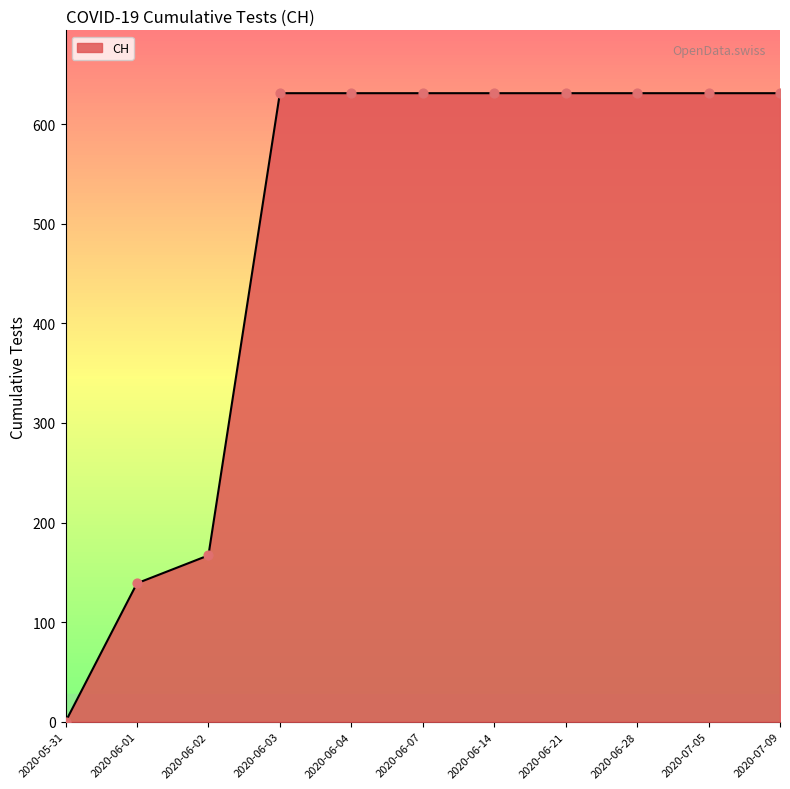

What is the change in value from 2020-06-01 to 2020-07-05?

+492